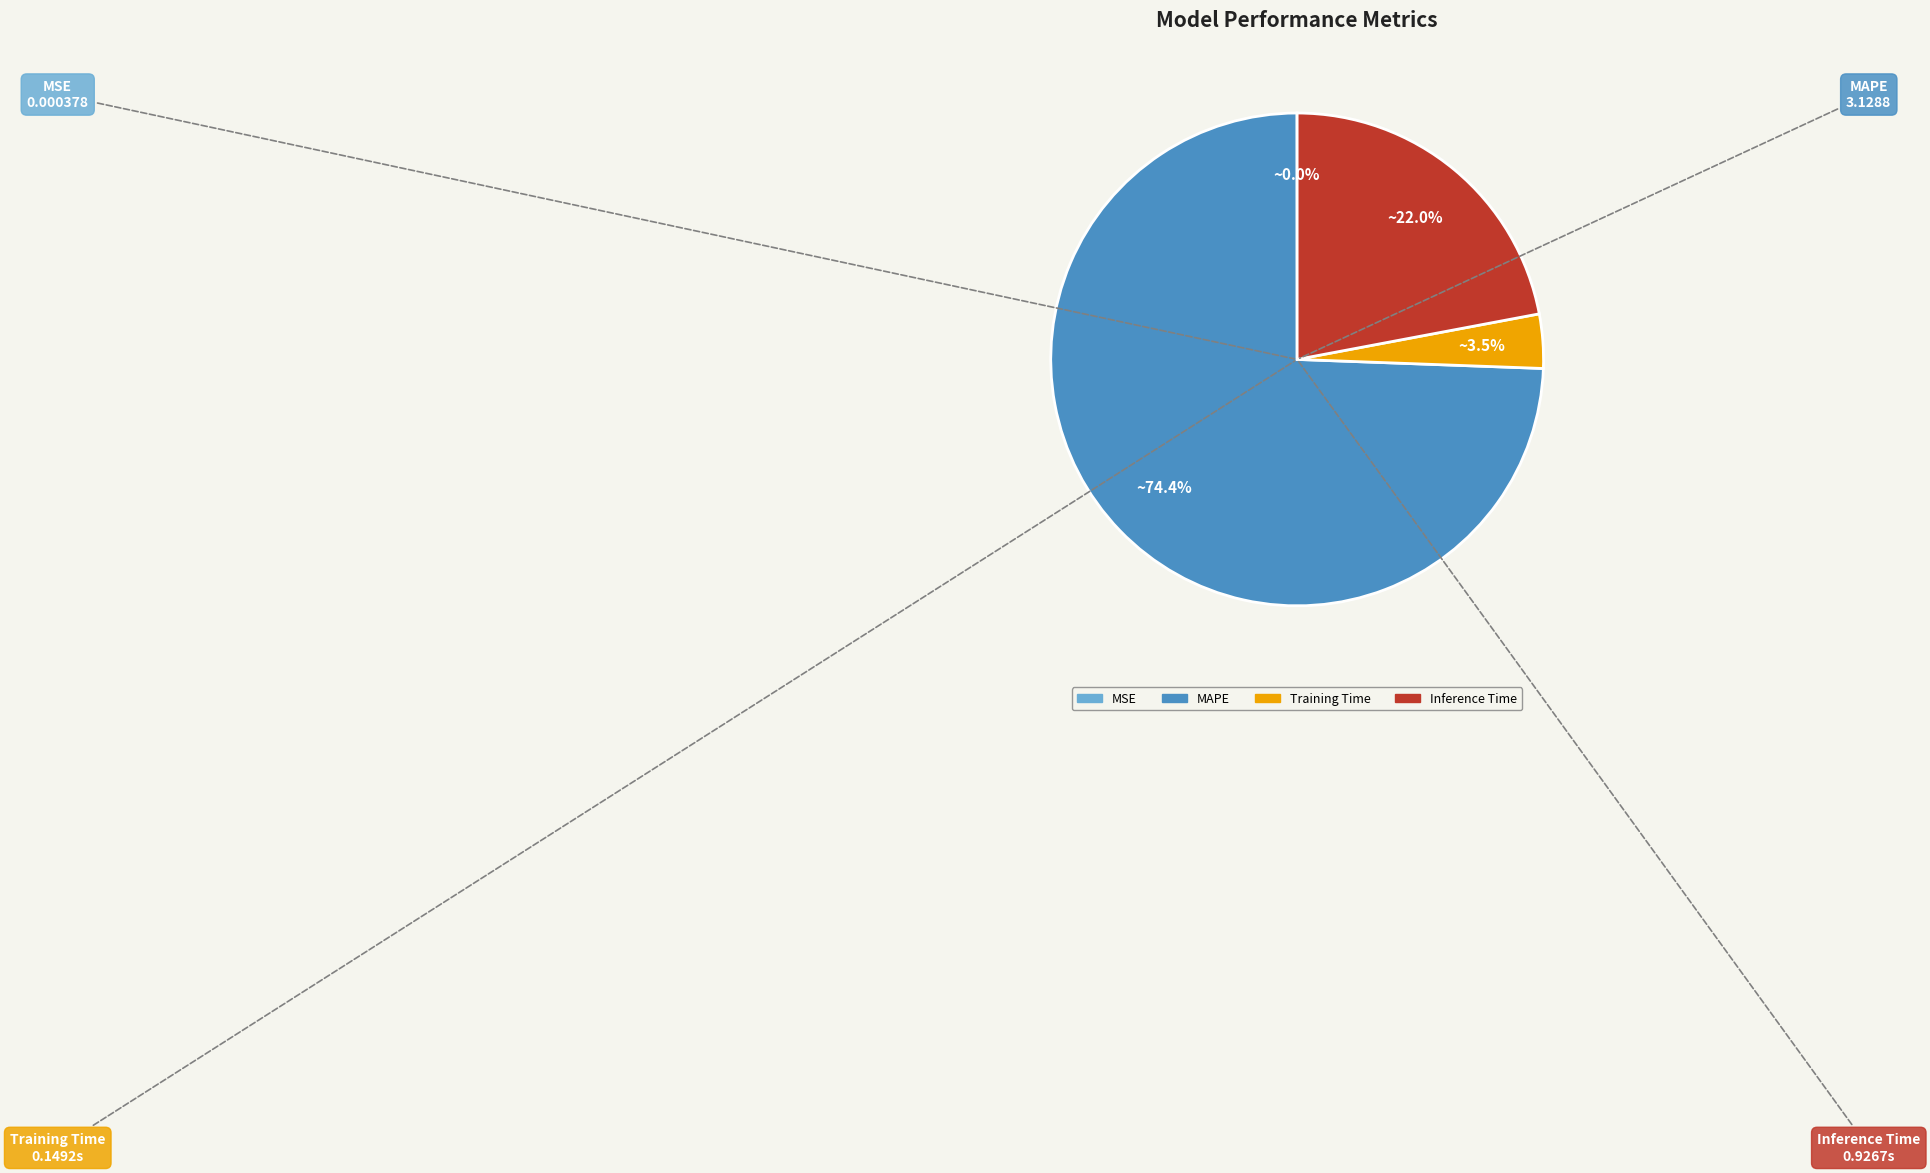

Between MAPE and Inference Time, which is larger?

MAPE